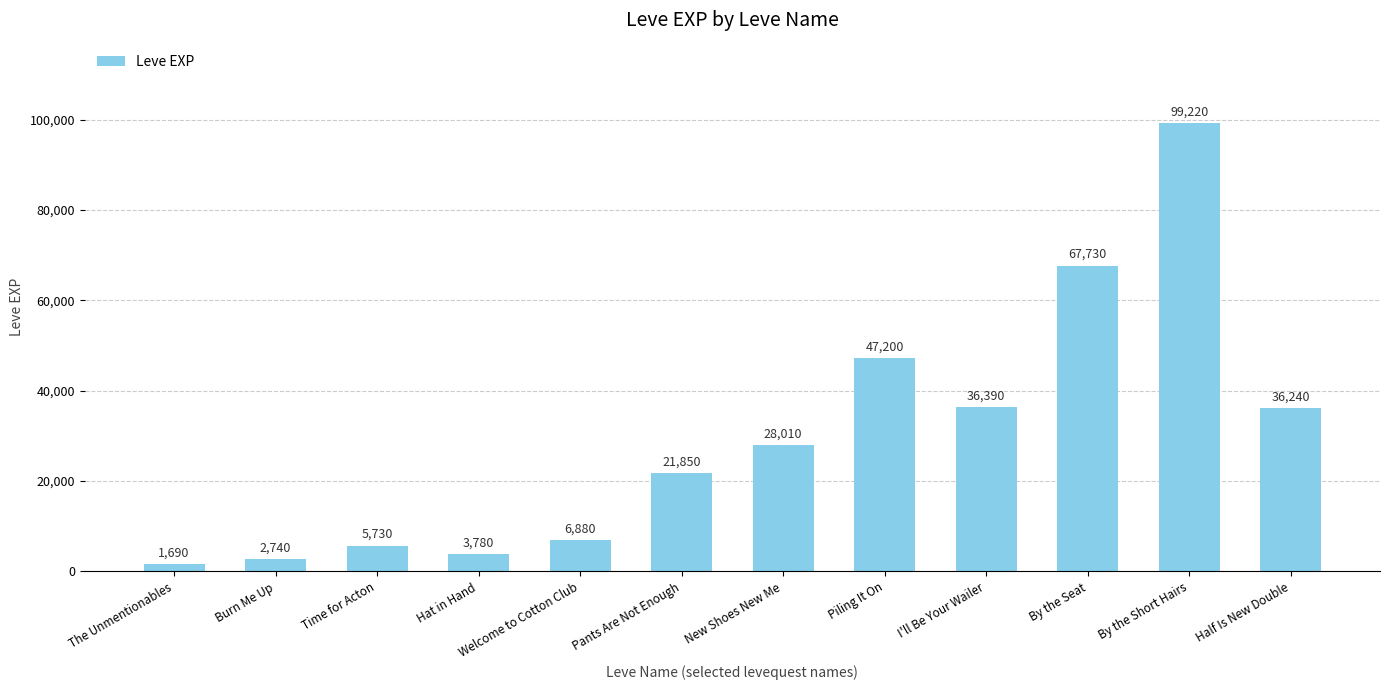

The chart shows a value of 99220 at By the Short Hairs. True or false?

True